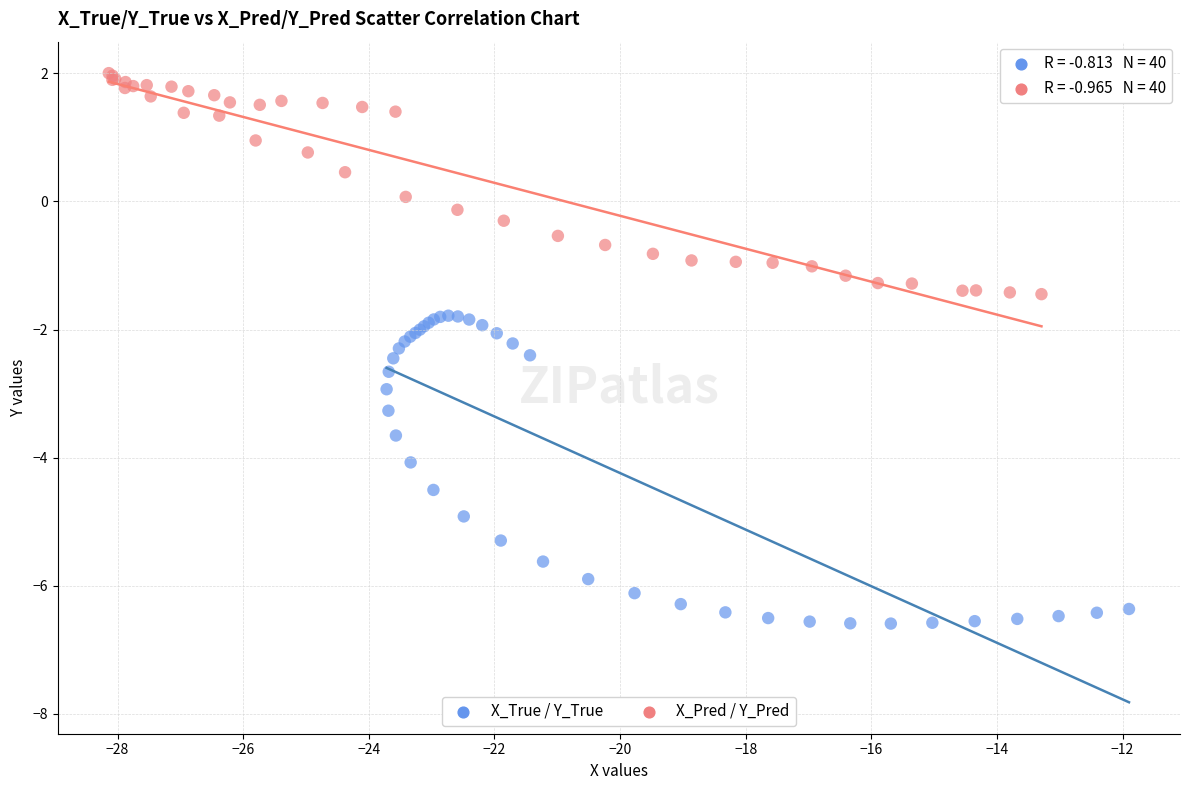

Which series reaches the minimum Y coordinate?

X_True / Y_True